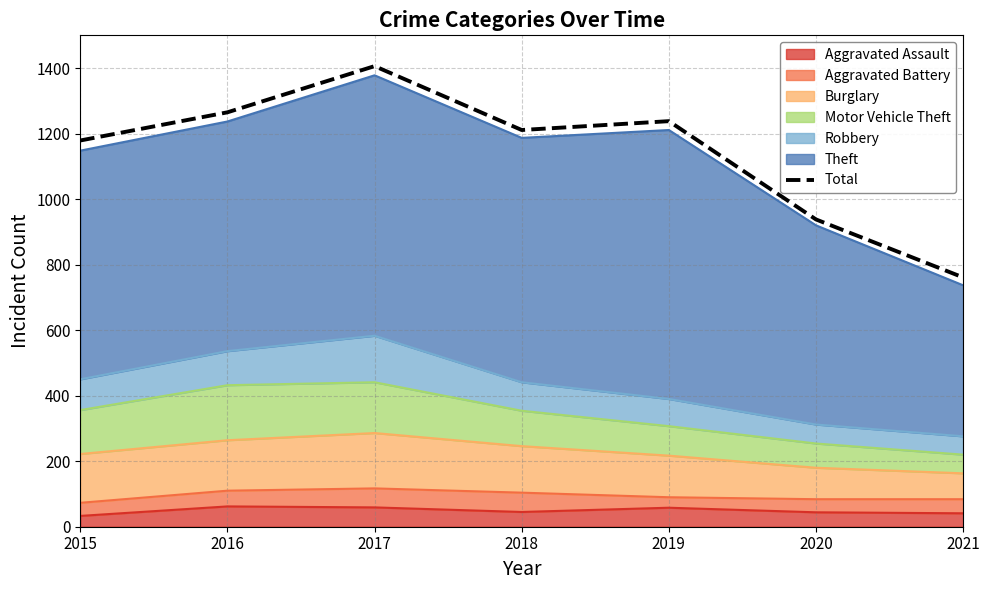

True or false: the data shows 2460 at 2017.

False